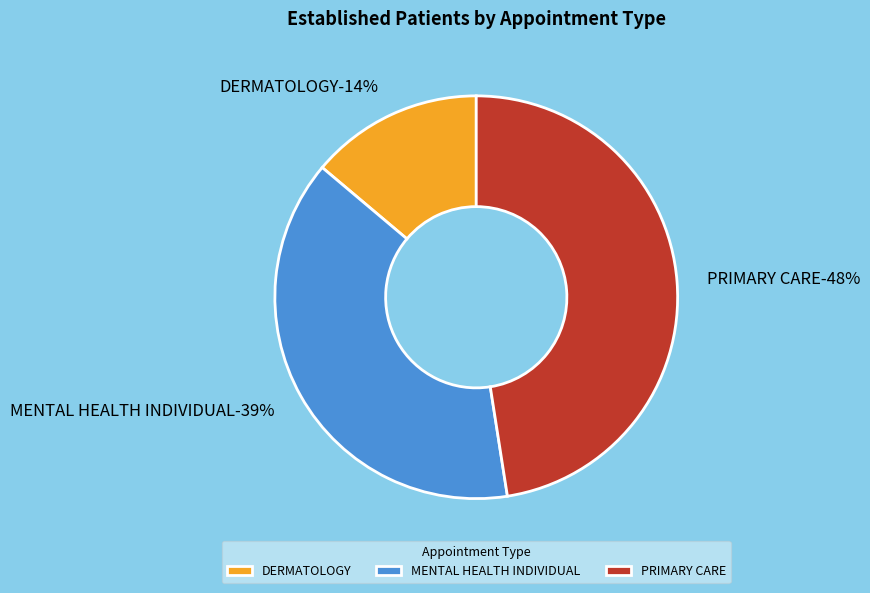

To the nearest percent, what portion does DERMATOLOGY represent?

14%